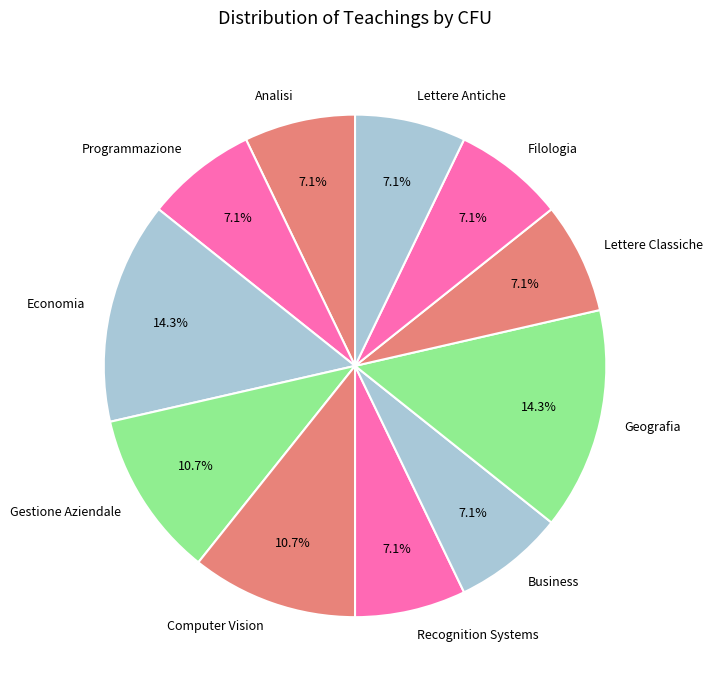

Does Programmazione account for over 50% of the chart?

No